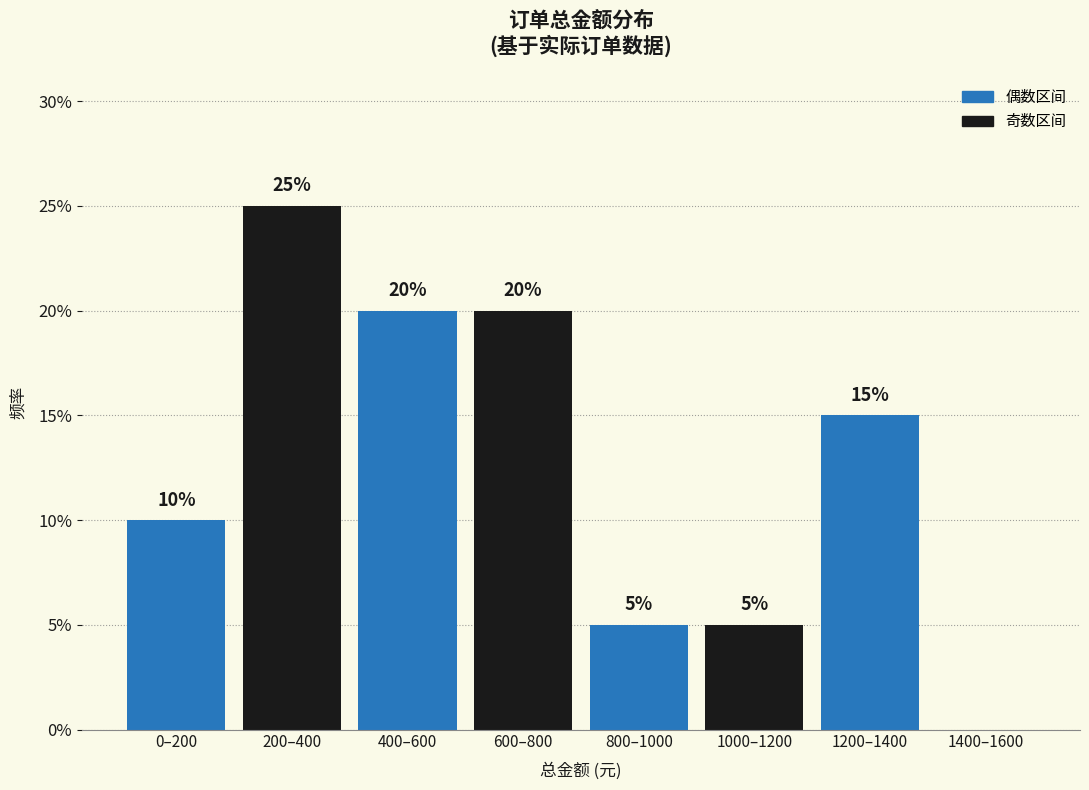

Reading left to right, transcribe all the data shown in this chart.

0–200=10	200–400=25	400–600=20	600–800=20	800–1000=5	1000–1200=5	1200–1400=15	1400–1600=0